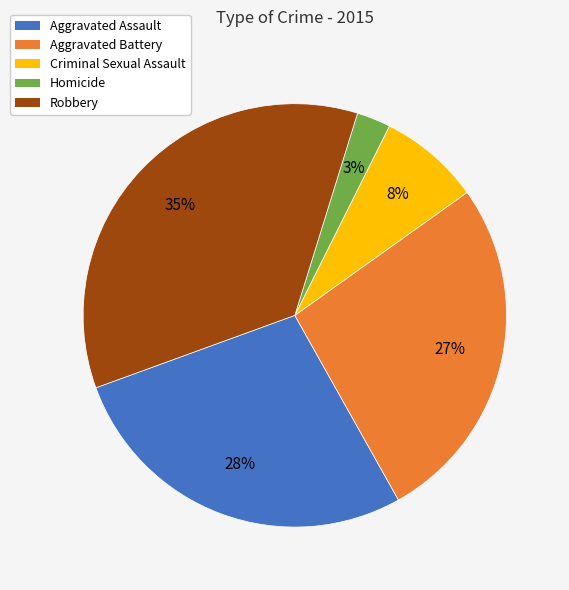

Does Homicide account for over 50% of the chart?

No